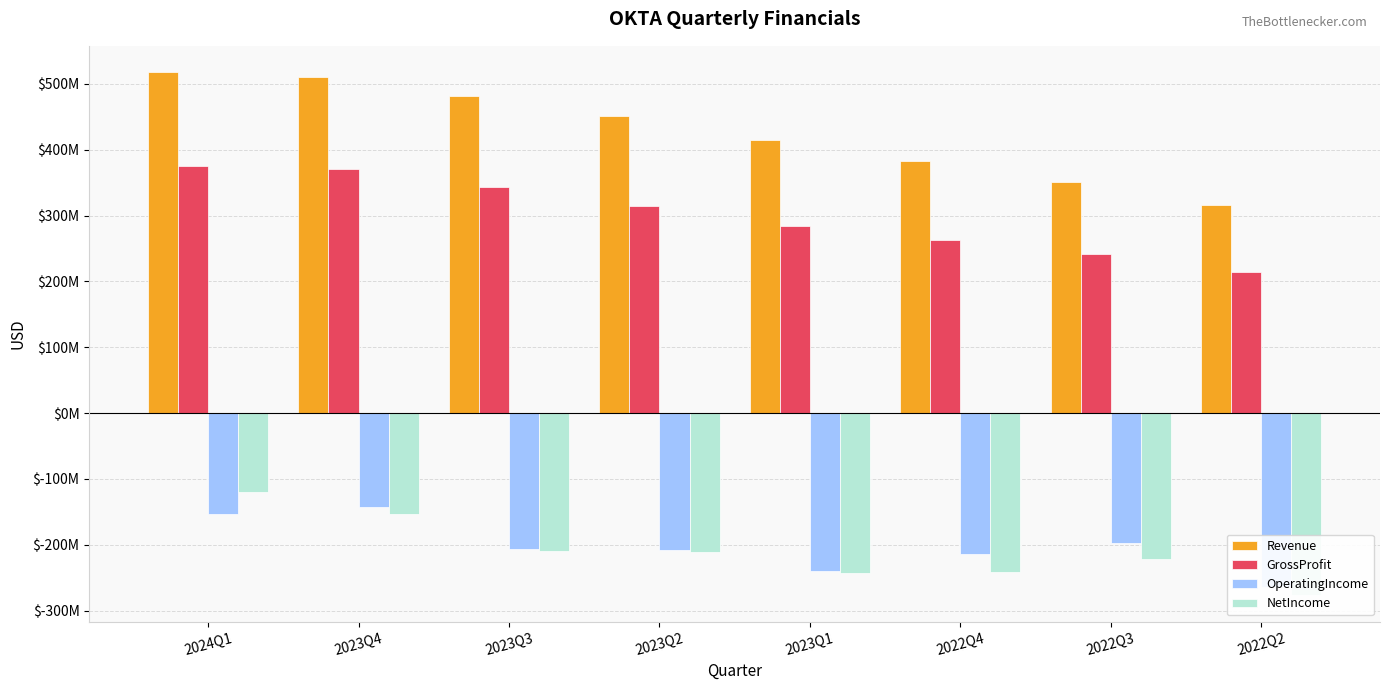

What position from the left is 2022Q3?

7